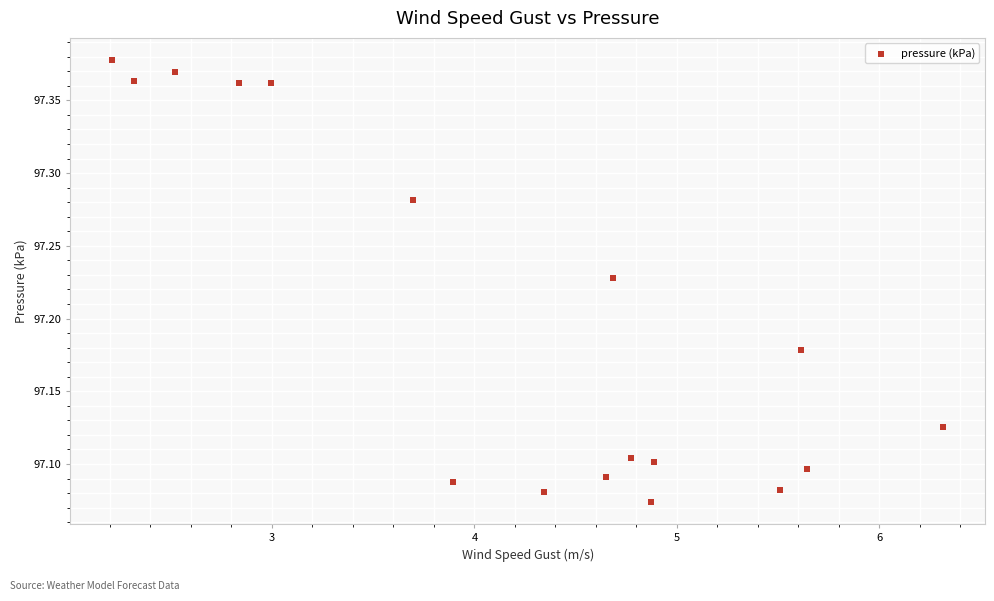

What is the range of Y values (max minus min)?

0.3